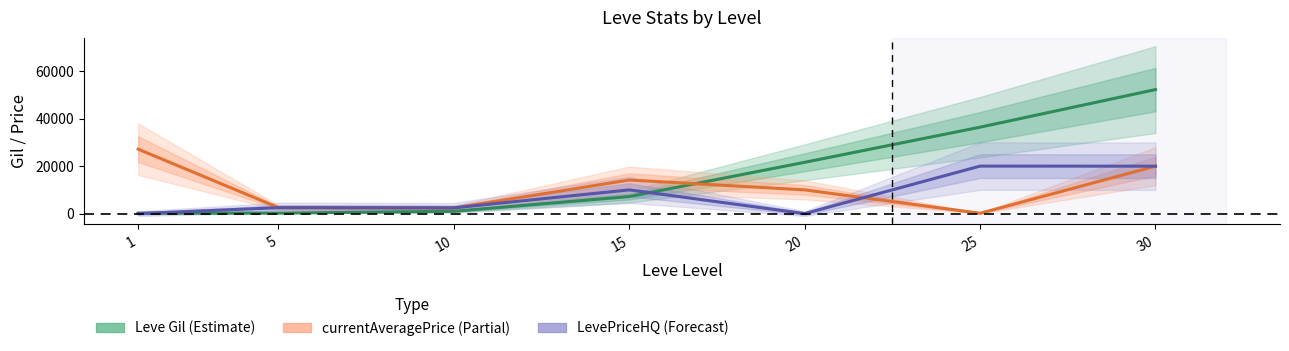

Where does the currentAveragePrice (Partial) series first go above 9990?

1